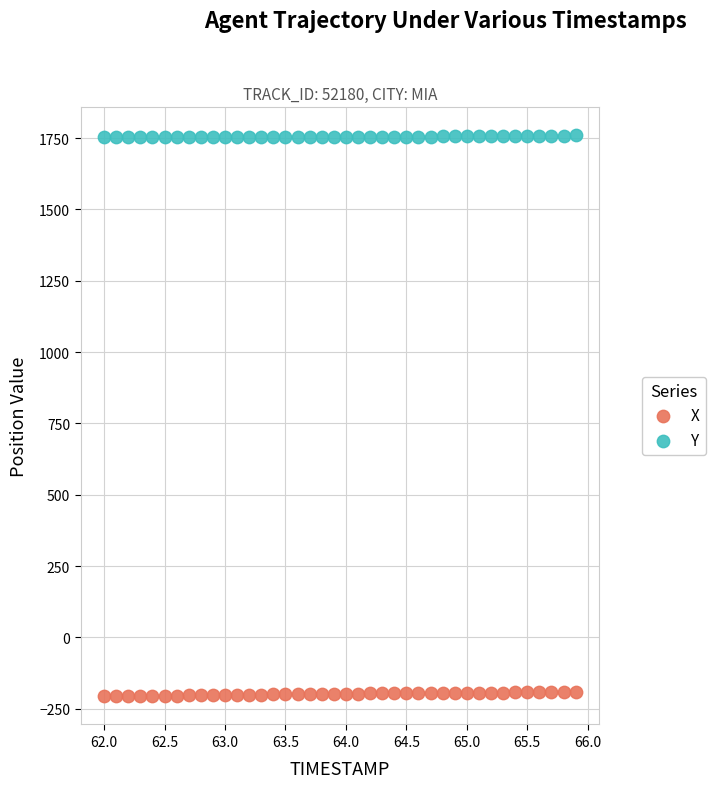

Which series reaches the maximum Y coordinate?

Y